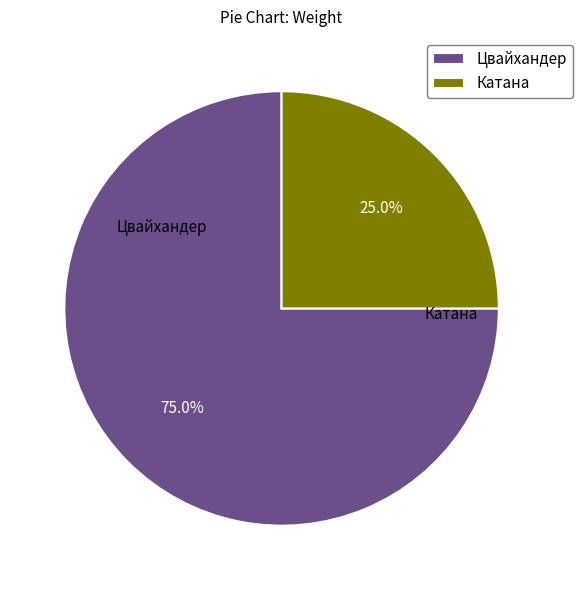

Approximately how many times larger is the value at Цвайхандер compared to Катана?

3.0